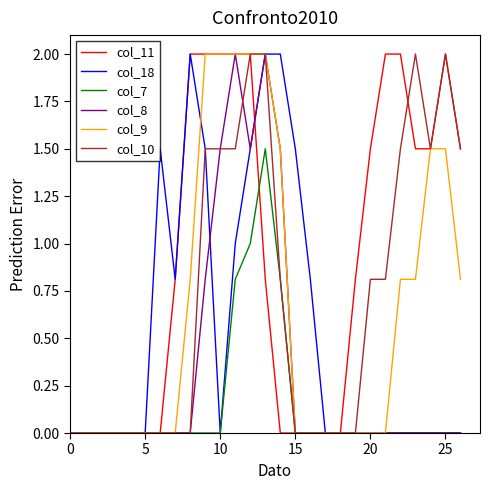

What are all the series names shown in the legend?

col_11, col_18, col_7, col_8, col_9, col_10